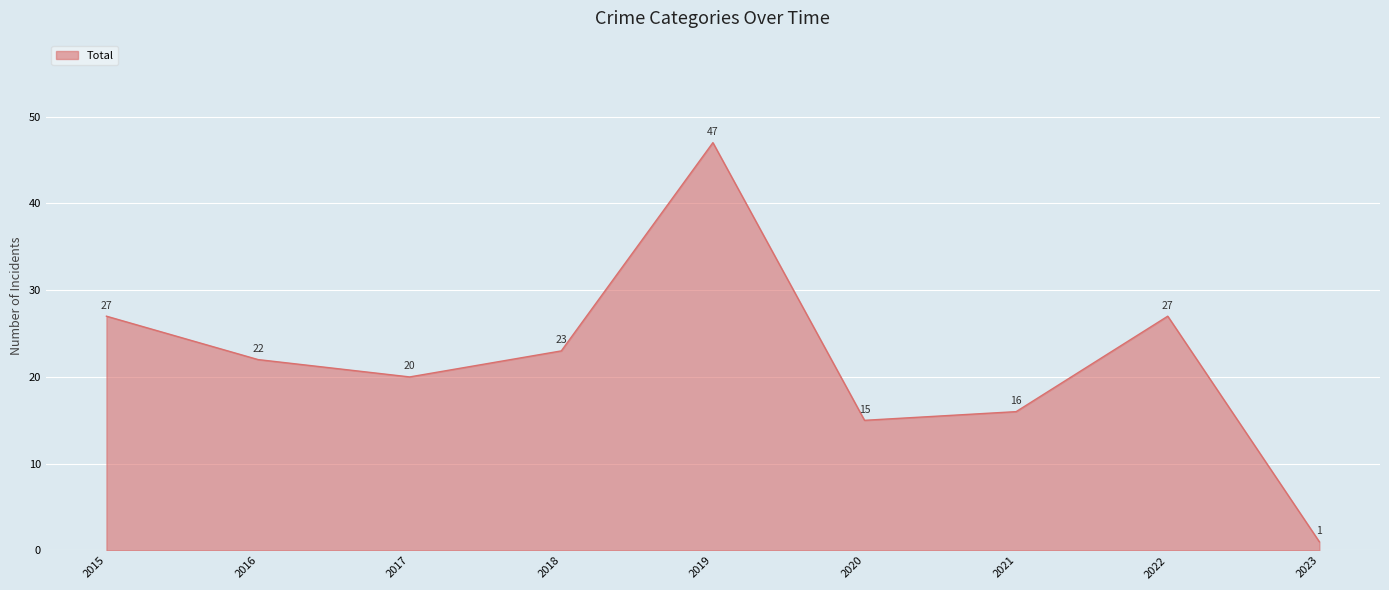

What is the change in value from 2017 to 2018?

+3